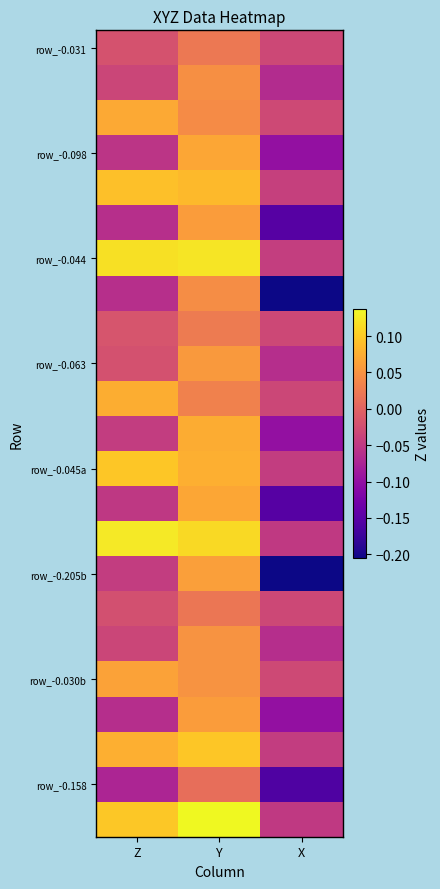

How many distinct data groups are displayed?

23